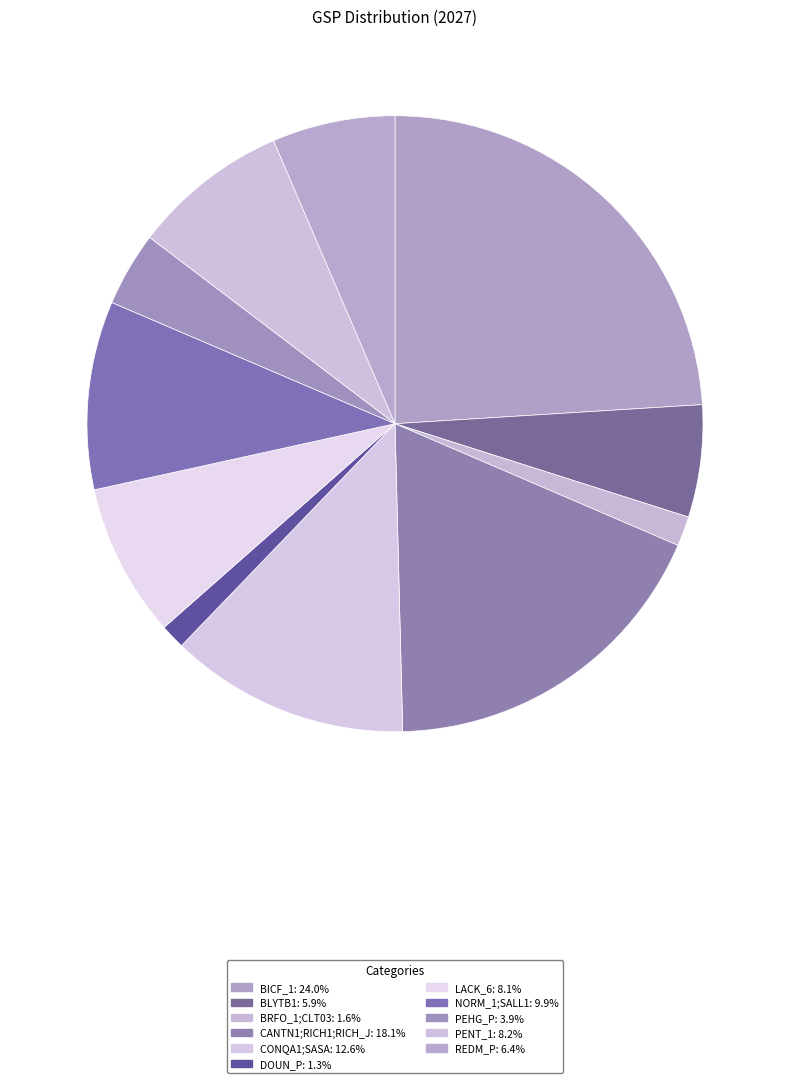

True or false: CANTN1;RICH1;RICH_J accounts for 25% of the total.

False